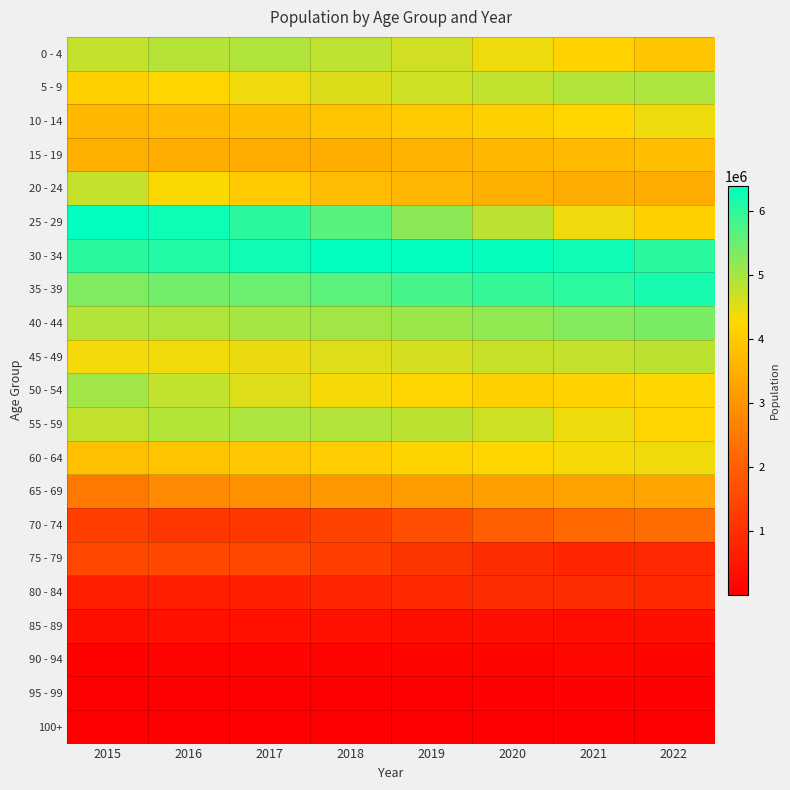

Reading left to right, list all the values displayed in this chart.

0 - 4: 2015=4758296	2016=4887993	2017=4923684	2018=4802893	2019=4644956	2020=4412117	2021=4155269	2022=3908871
5 - 9: 2015=4097859	2016=4211668	2017=4389167	2018=4552880	2019=4664469	2020=4782128	2021=4907942	2022=4945252
10 - 14: 2015=3651092	2016=3712709	2017=3791237	2018=3889114	2019=4004769	2020=4120650	2021=4231202	2022=4409099
15 - 19: 2015=3496839	2016=3443026	2017=3418141	2018=3484480	2019=3552070	2020=3661516	2021=3712332	2022=3795866
20 - 24: 2015=4743897	2016=4307642	2017=3993373	2018=3744119	2019=3627097	2020=3508370	2021=3446216	2022=3449682
25 - 29: 2015=6379672	2016=6288406	2017=6034298	2018=5657478	2019=5214082	2020=4828700	2021=4400971	2022=4099639
30 - 34: 2015=6043247	2016=6102791	2017=6270161	2018=6400512	2019=6385234	2020=6357029	2021=6272098	2022=6041745
35 - 39: 2015=5326781	2016=5444921	2017=5505186	2018=5635600	2019=5805924	2020=5952019	2021=6016923	2022=6200707
40 - 44: 2015=4908796	2016=4937356	2017=5007750	2018=5041161	2019=5110238	2020=5177694	2021=5296140	2022=5365719
45 - 49: 2015=4351848	2016=4388816	2017=4438688	2018=4546390	2019=4626578	2020=4729774	2021=4752383	2022=4821530
50 - 54: 2015=5057055	2016=4780600	2017=4545011	2018=4343928	2019=4192011	2020=4125650	2021=4163442	2022=4214048
55 - 59: 2015=4773461	2016=4900632	2017=4947111	2018=4912848	2019=4824036	2020=4673478	2021=4413105	2022=4194214
60 - 64: 2015=3814403	2016=3887444	2017=3963518	2018=4055180	2019=4173981	2020=4232955	2021=4347045	2022=4376973
65 - 69: 2015=2478849	2016=2799845	2017=2942496	2018=3054010	2019=3144349	2020=3211533	2021=3253289	2022=3294030
70 - 74: 2015=1318548	2016=1156592	2017=1193965	2018=1391573	2019=1644926	2020=1967561	2021=2199286	2022=2270096
75 - 79: 2015=1508547	2016=1541511	2017=1514304	2018=1332969	2019=1121922	2020=939955	2021=820804	2022=842997
80 - 84: 2015=647410	2016=647705	2017=691620	2018=783134	2019=869484	2020=943388	2021=946973	2022=895930
85 - 89: 2015=333068	2016=360118	2017=359202	2018=357310	2019=337853	2020=331184	2021=325238	2022=339134
90 - 94: 2015=68211	2016=80171	2017=95819	2018=111136	2019=123933	2020=131778	2021=144024	2022=138399
95 - 99: 2015=10728	2016=13023	2017=15475	2018=18453	2019=22617	2020=28583	2021=33333	2022=37839
100+: 2015=3116	2016=3578	2017=4090	2018=4743	2019=5894	2020=7005	2021=9781	2022=12509